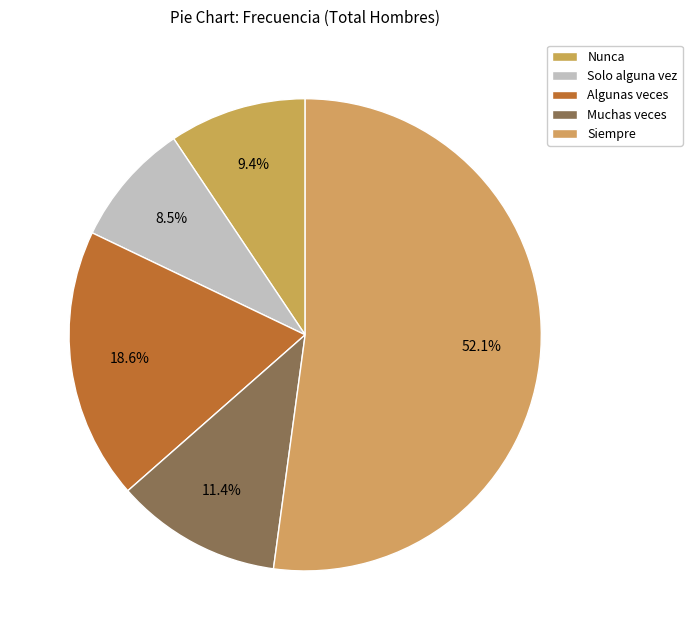

What is the ratio of the value at Siempre to the value at Muchas veces?

4.6